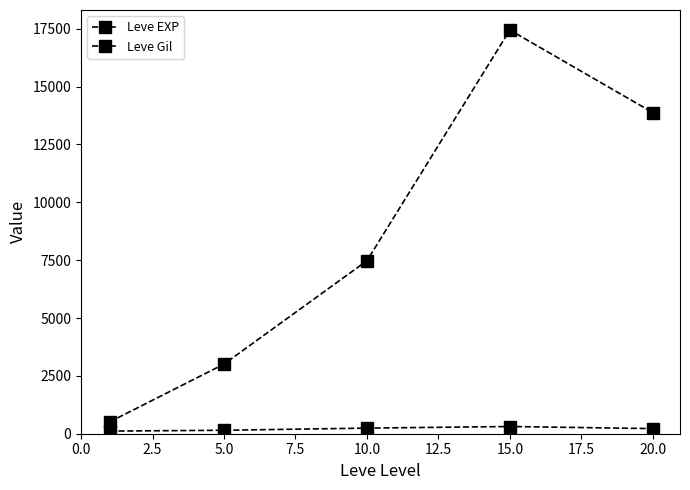

How many data points does each series have?

5